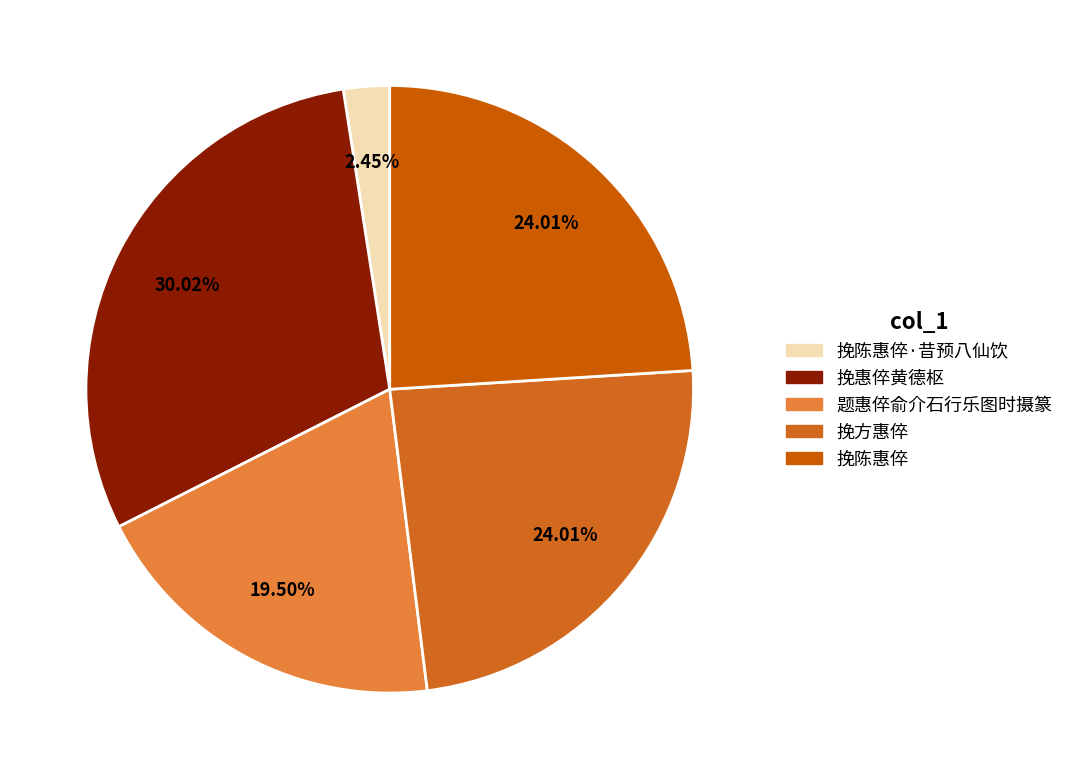

Which has a higher value, 挽陈惠倅·昔预八仙饮 or 挽惠倅黄德枢?

挽惠倅黄德枢